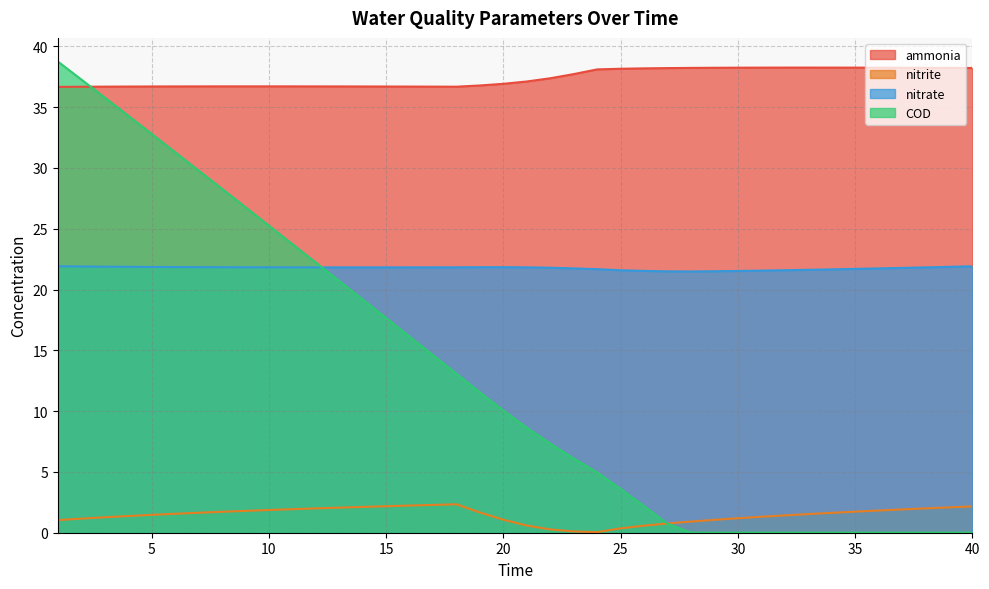

The value of nitrite at 11 is 3.4. True or false?

False